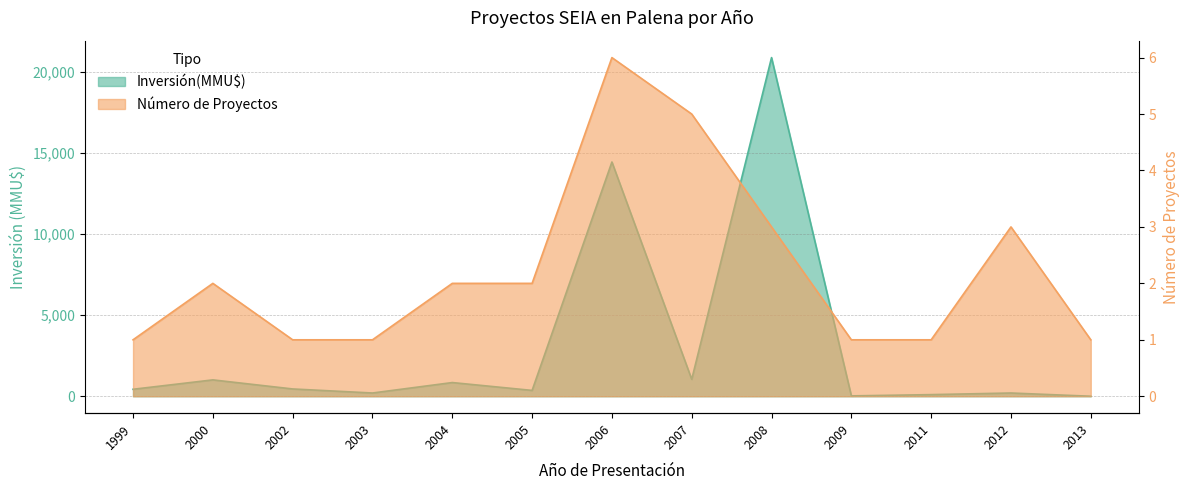

At which label does Inversión(MMU$) first exceed 430?

2000